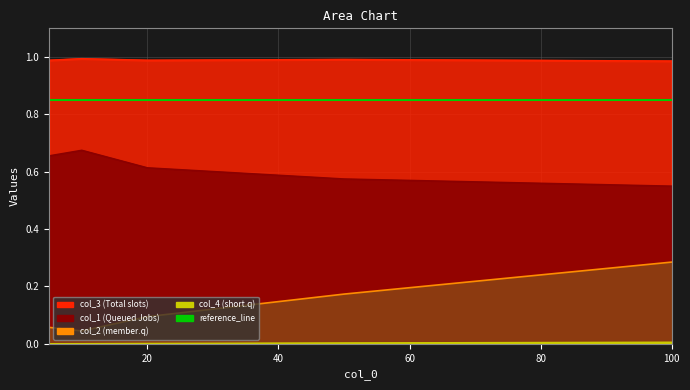

What is the value of the col_1 point at the 3rd from the left?

0.6